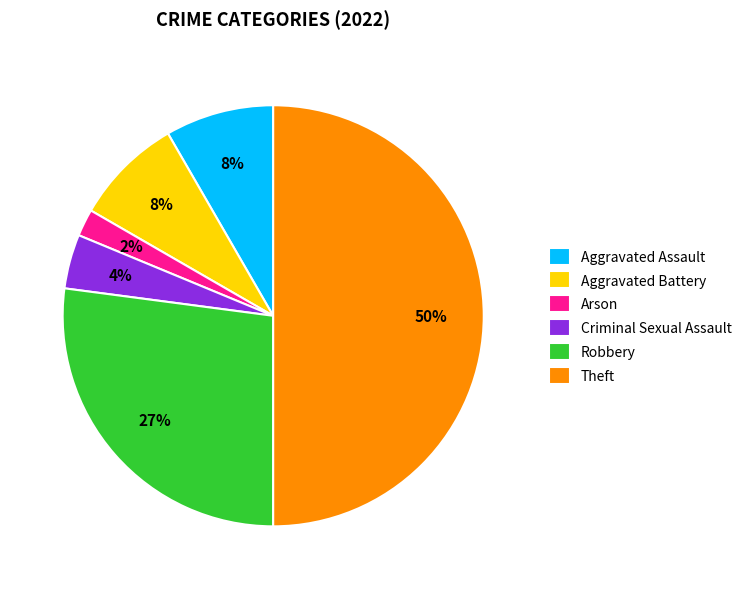

Between Theft and Aggravated Assault, which is larger?

Theft